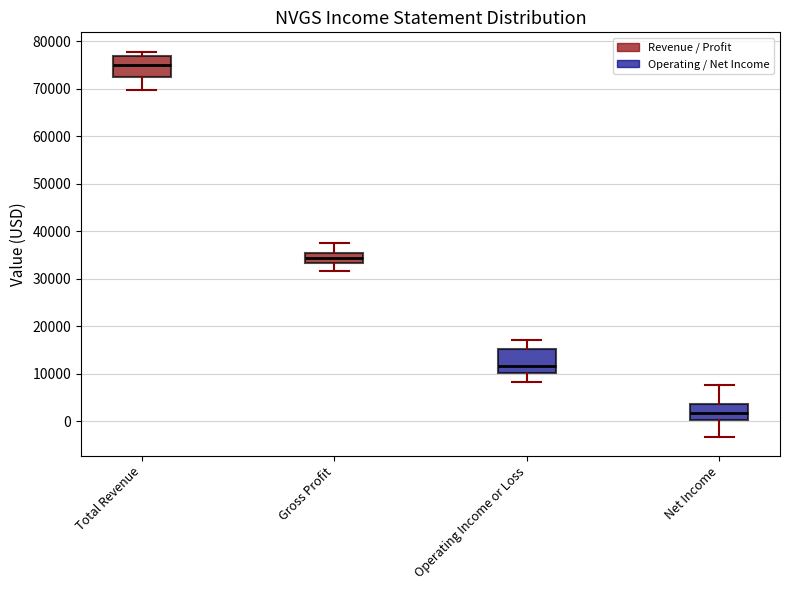

Reading left to right, transcribe this box plot: for each box, give where its median line is, the range the box spans, and where its two whiskers end, as read against the y-axis. The values are not printed on the chart, so give them approximately, as read against the axis.

Total Revenue: median 75000, box 72000 to 77000, whiskers 70000 to 78000
Gross Profit: median 34000, box 33000 to 35000, whiskers 32000 to 38000
Operating Income or Loss: median 12000, box 10000 to 15000, whiskers 8000 to 17000
Net Income: median 2000, box 0 to 4000, whiskers -3000 to 8000